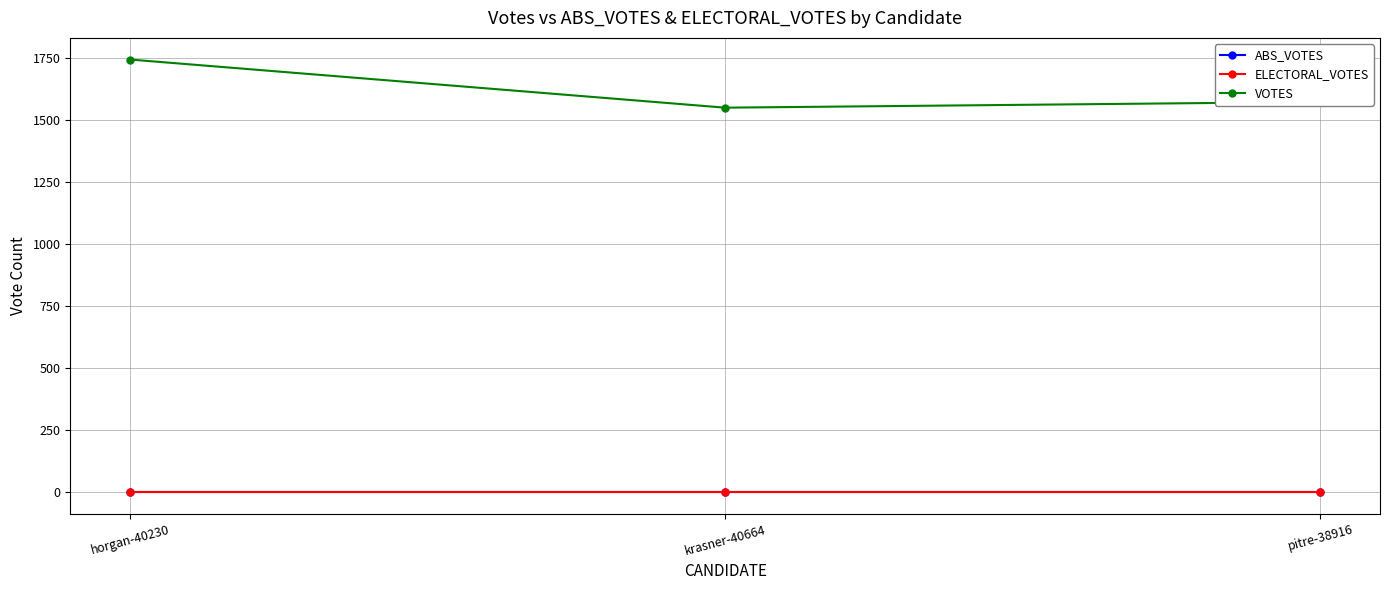

Which series has the largest range (max minus min)?

VOTES